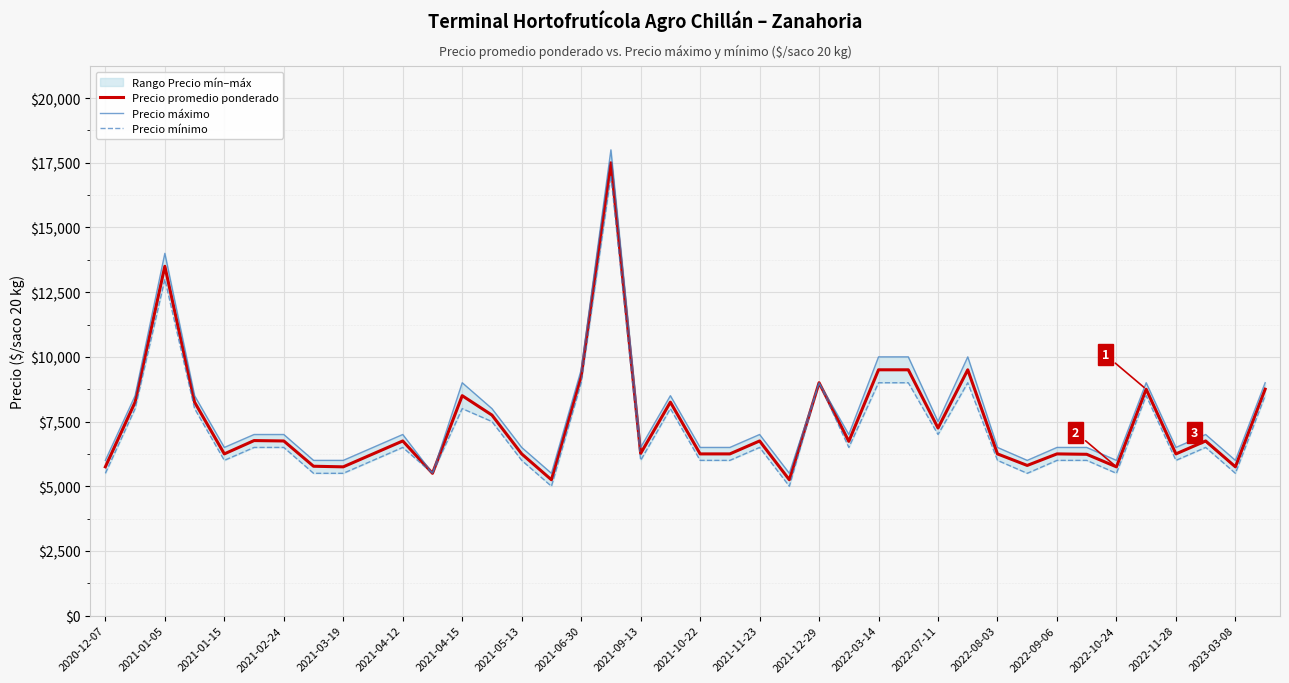

What is the maximum value for Precio promedio ponderado?

17500